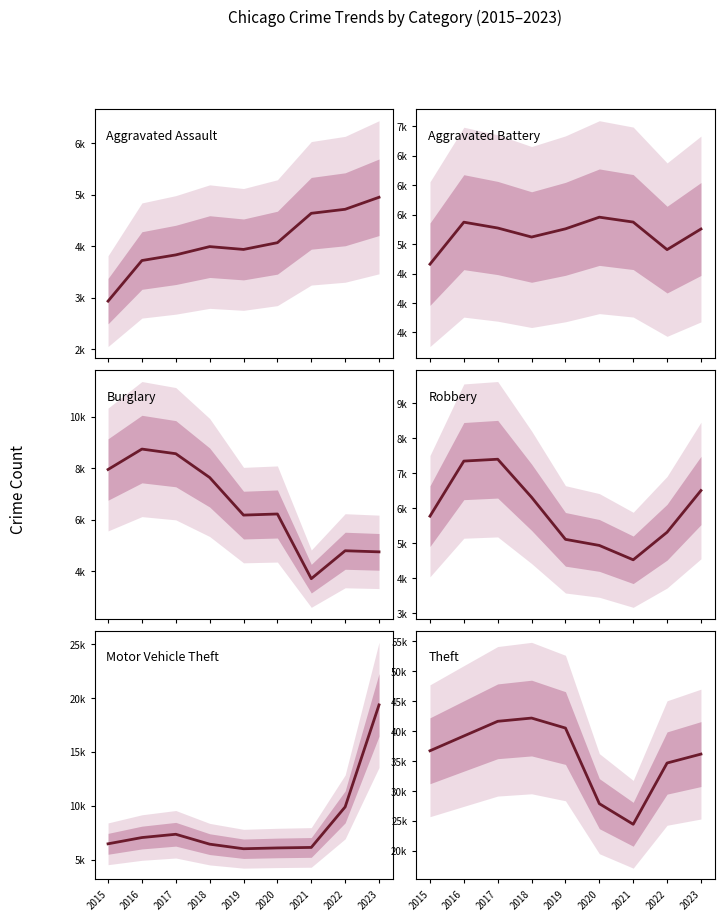

Which series changed the most between 2018 and 2023?

Motor Vehicle Theft